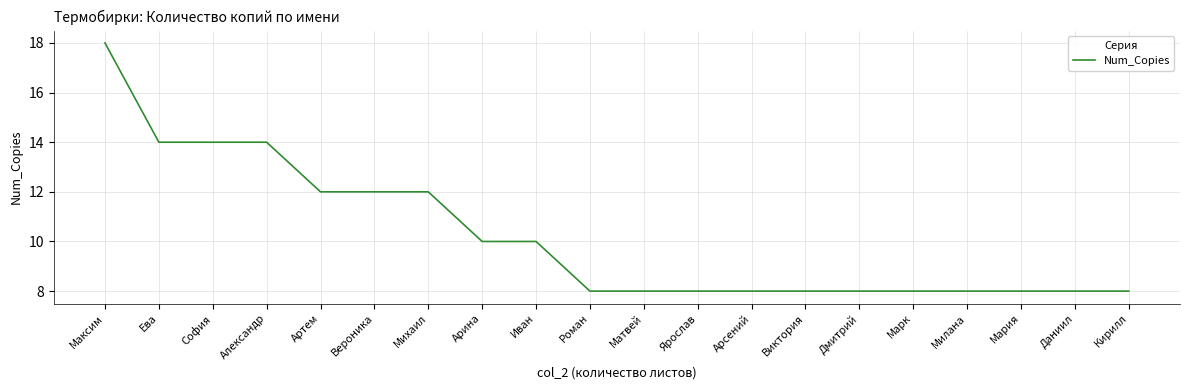

Count the values in the range 8 to 12.

16